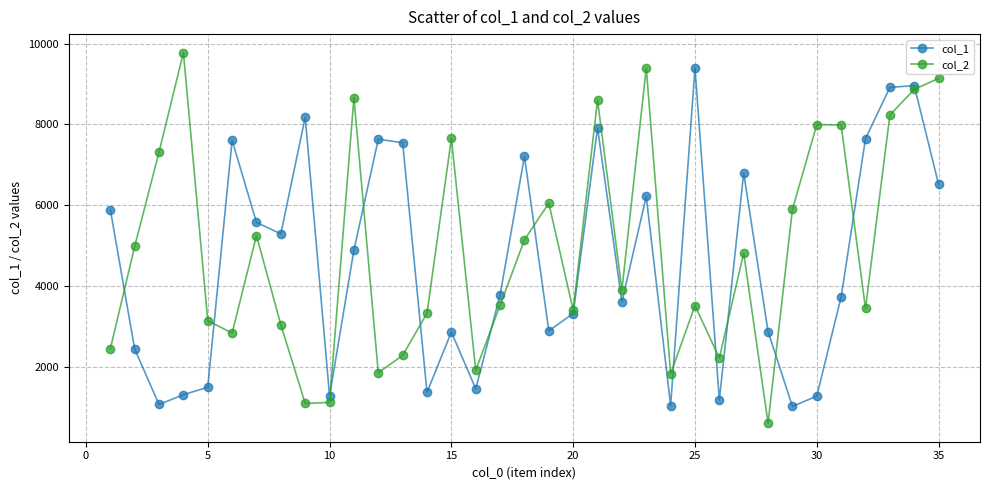

What is the value of the col_2 point at the 7th from the left?

5250